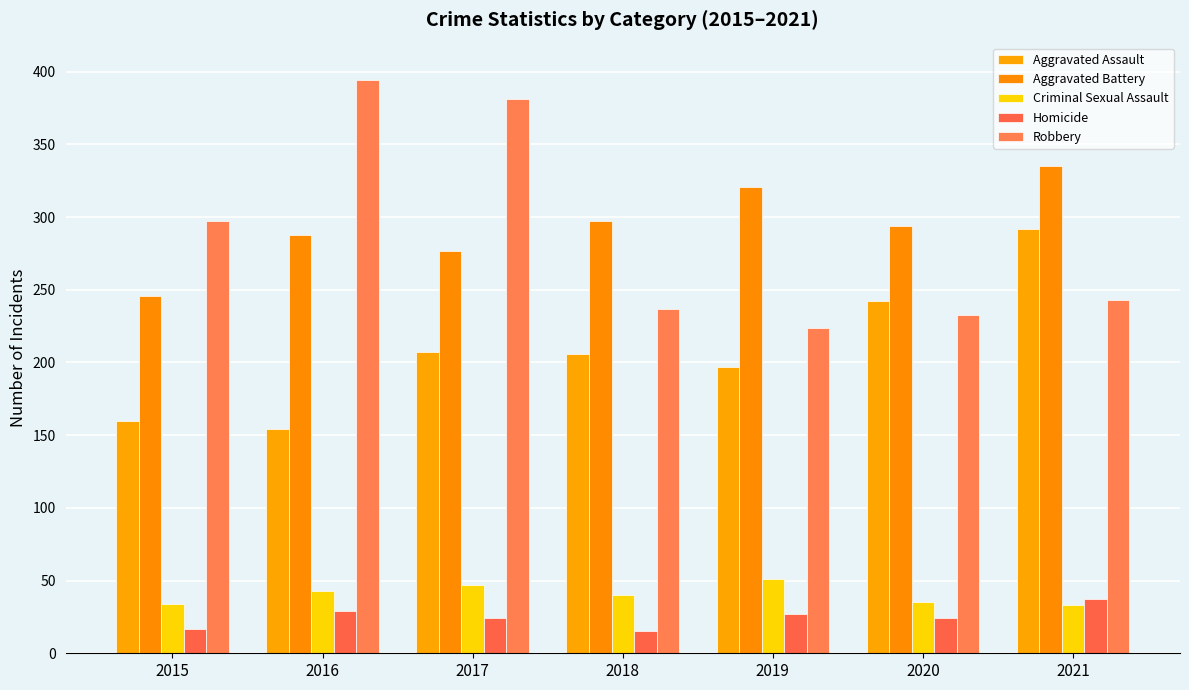

How many groups of bars are there?

7